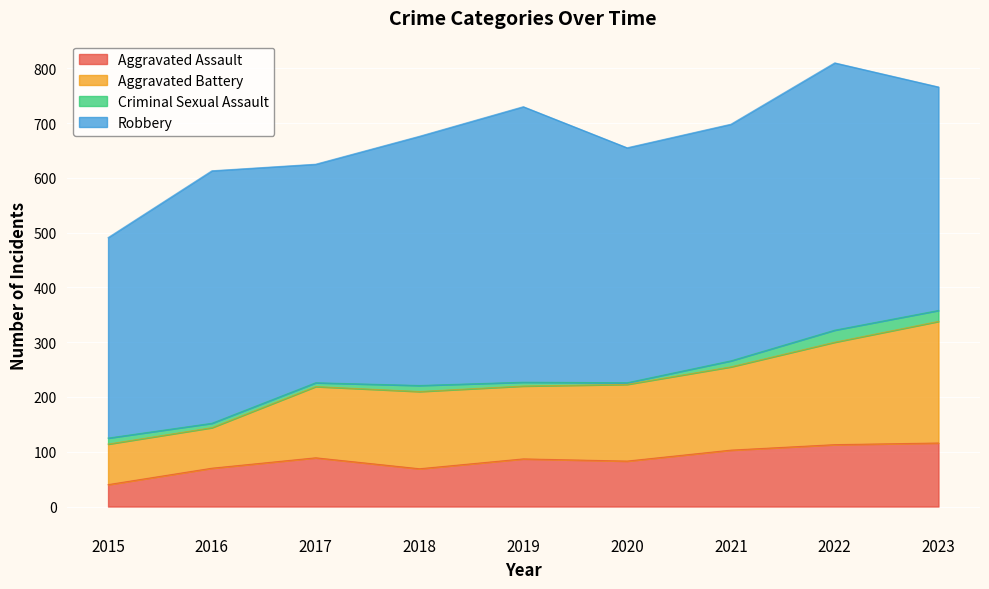

True or false: Aggravated Assault has a value of 24 at 2016.

False